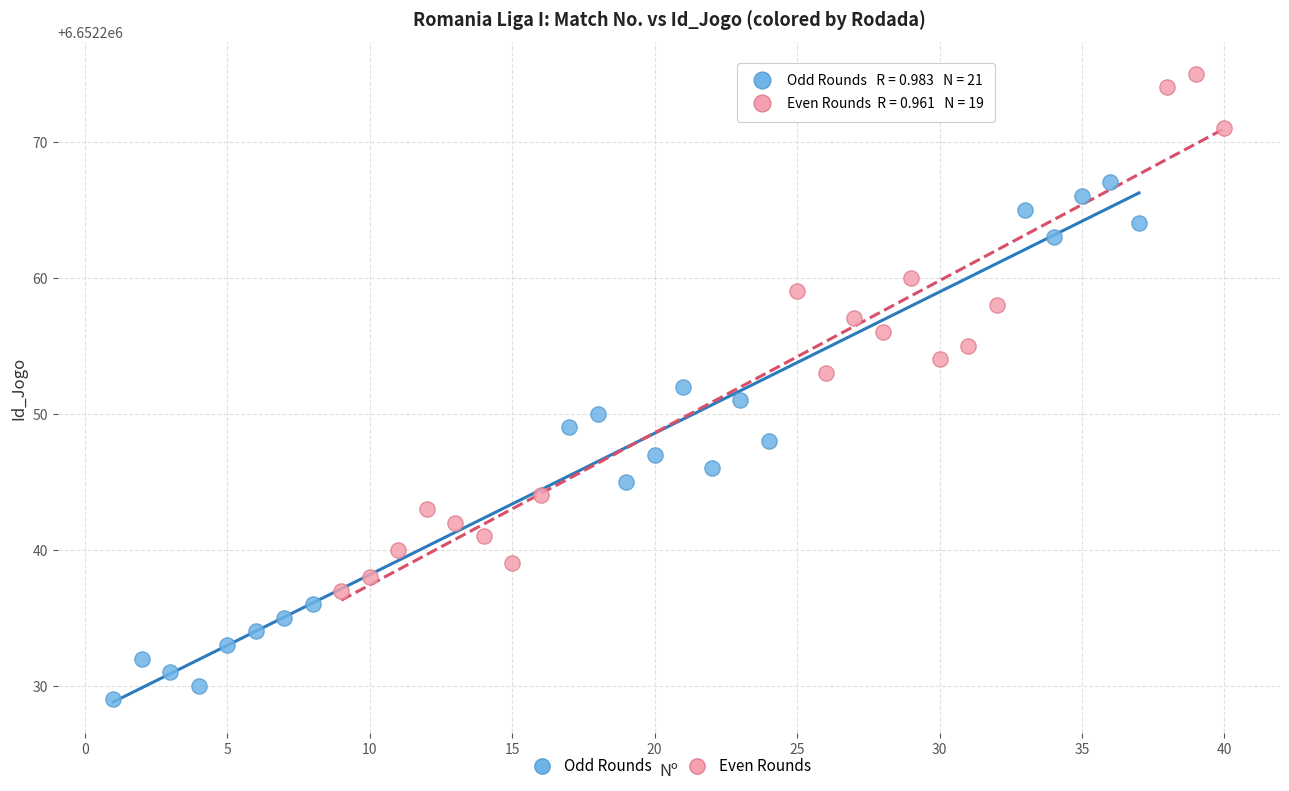

Which series contains the highest Y value?

Even Rounds